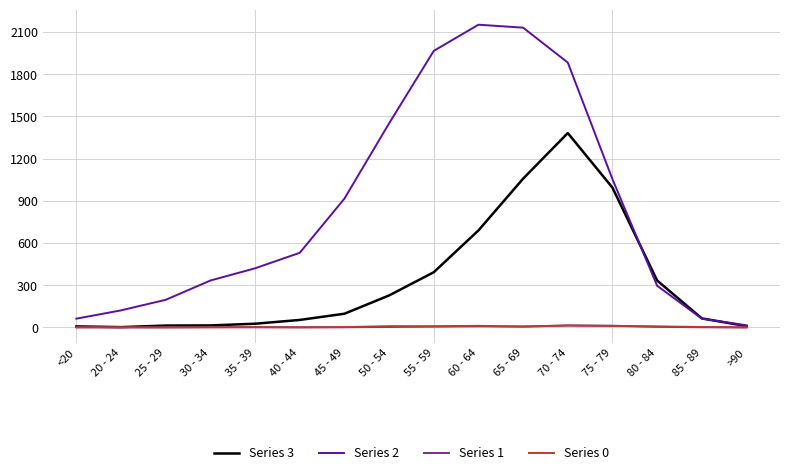

Is it true that Series 2 equals 3844 at 60 - 64?

False